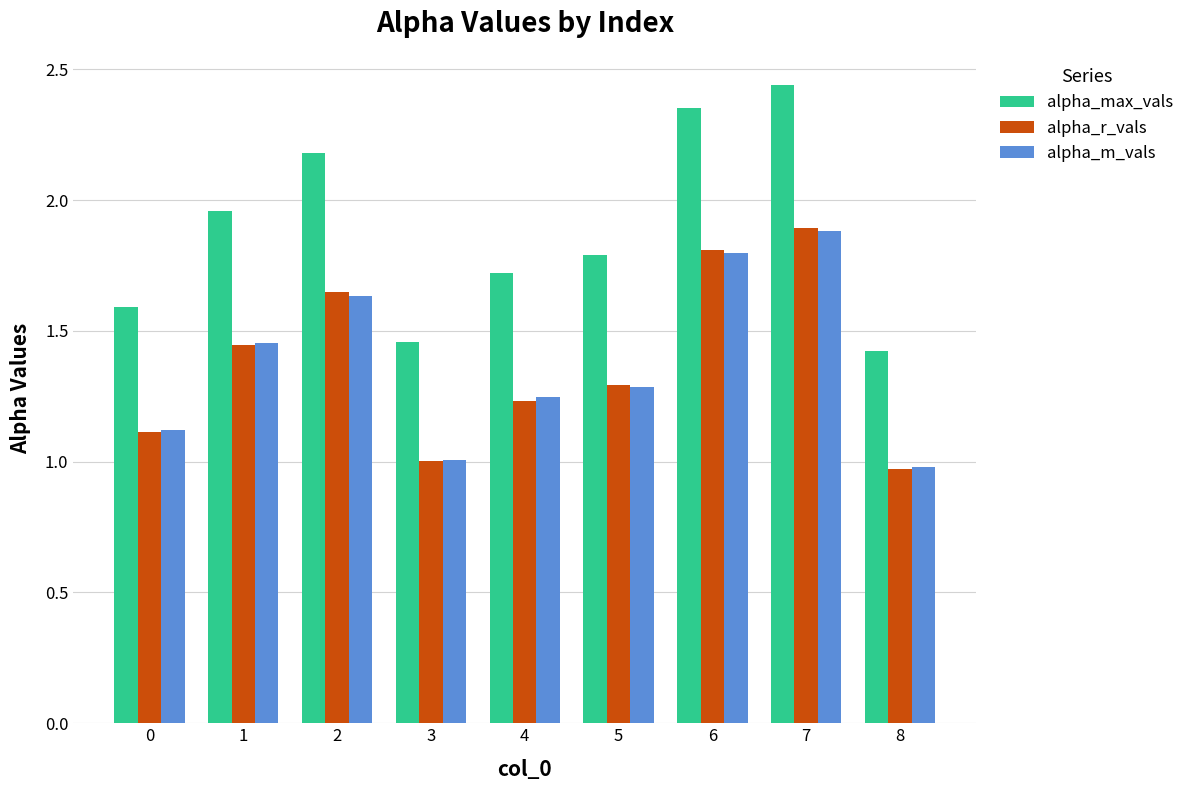

What is the difference between the second highest and second lowest values in the alpha_m_vals series?

0.8